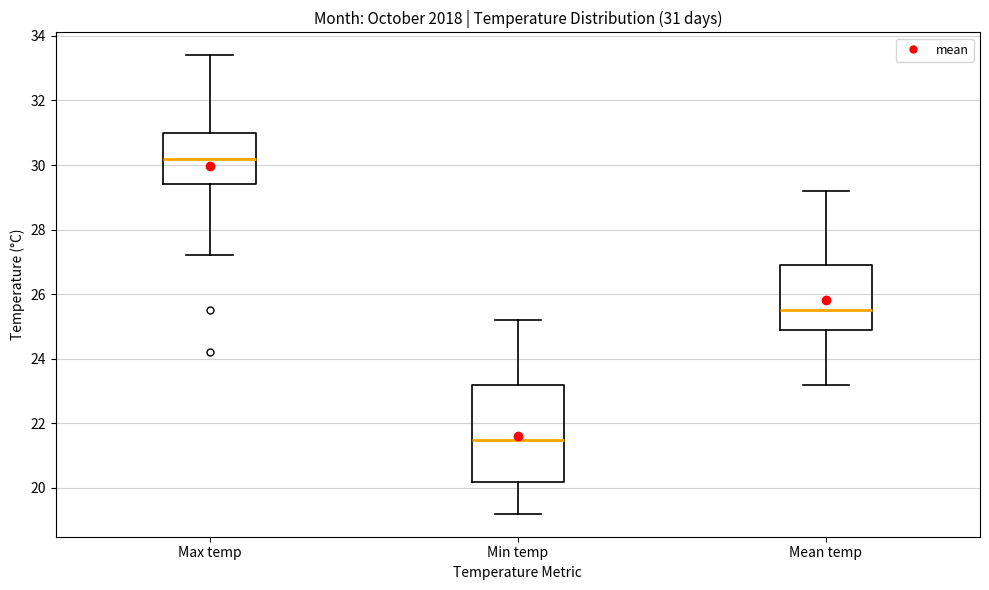

Which box has the highest median line?

Max temp